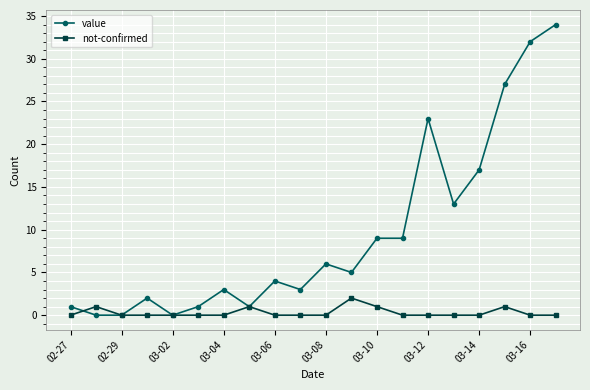

List the series in order of their peak value, highest first.

value, not-confirmed